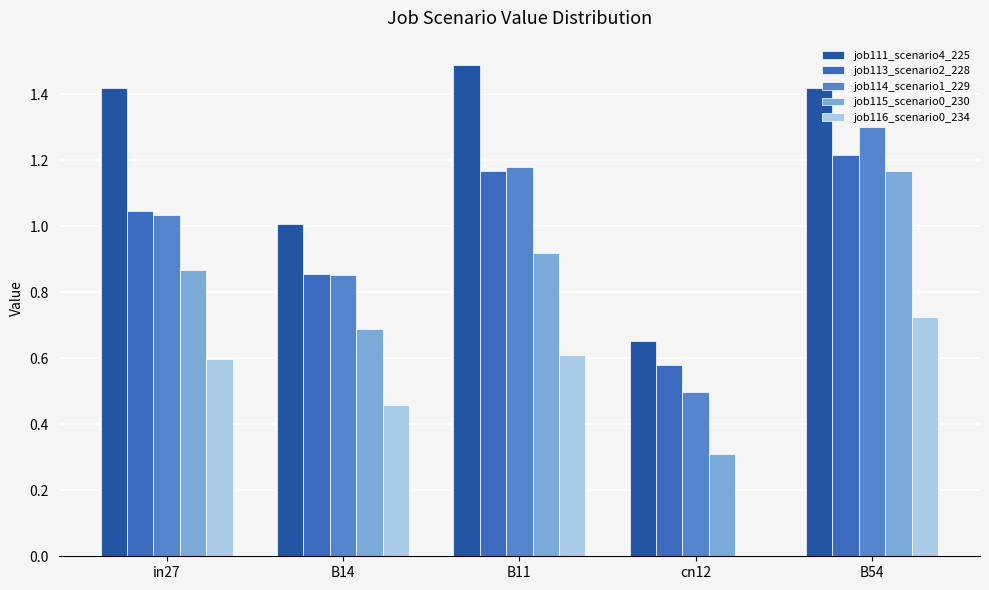

How many data points does each series have?

5